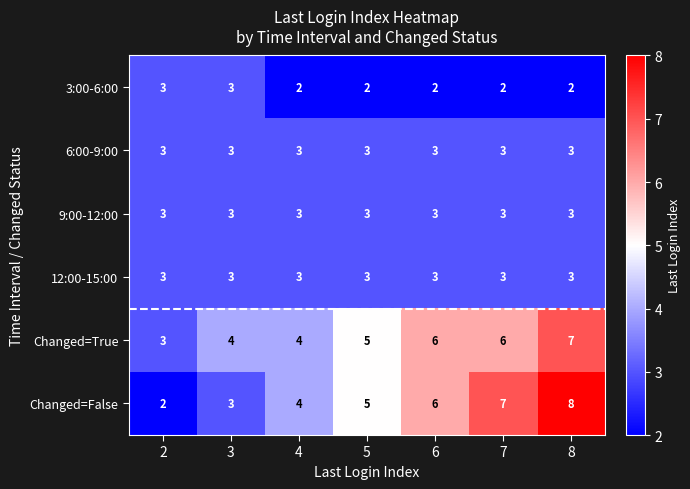

List the labels in order of Changed=False value, largest first.

8, 7, 6, 5, 4, 3, 2